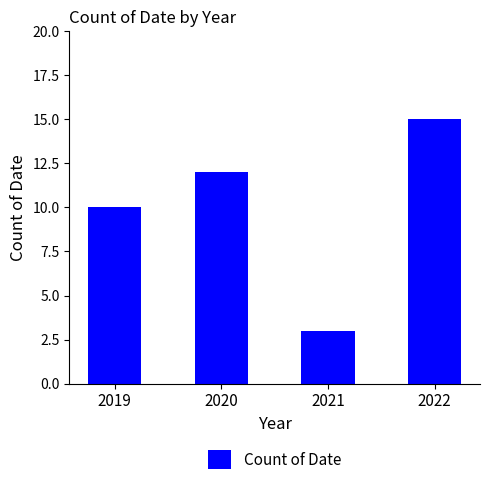

Which has a higher value, 2020 or 2019?

2020